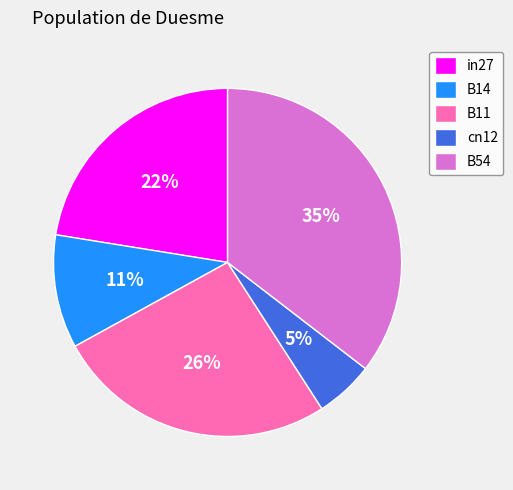

Combined, do cn12 and B54 account for over 50%?

No